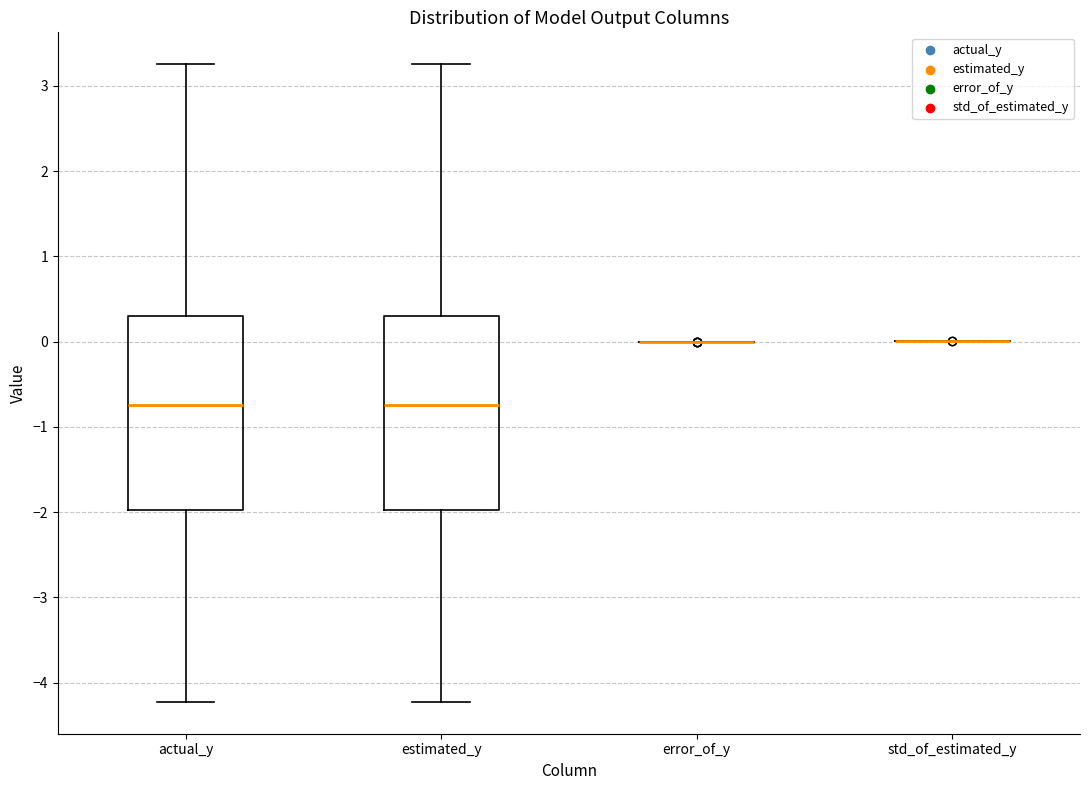

Reading left to right, transcribe this box plot: for each box, give where its median line is, the range the box spans, and where its two whiskers end, as read against the y-axis. The values are not printed on the chart, so give them approximately, as read against the axis.

actual_y: median -0.7, box -2.0 to 0.3, whiskers -4.2 to 3.3
estimated_y: median -0.7, box -2.0 to 0.3, whiskers -4.2 to 3.3
error_of_y: box collapsed to a line at 0.0, whiskers 0.0 to 0.0
std_of_estimated_y: box collapsed to a line at 0.0, whiskers 0.0 to 0.0